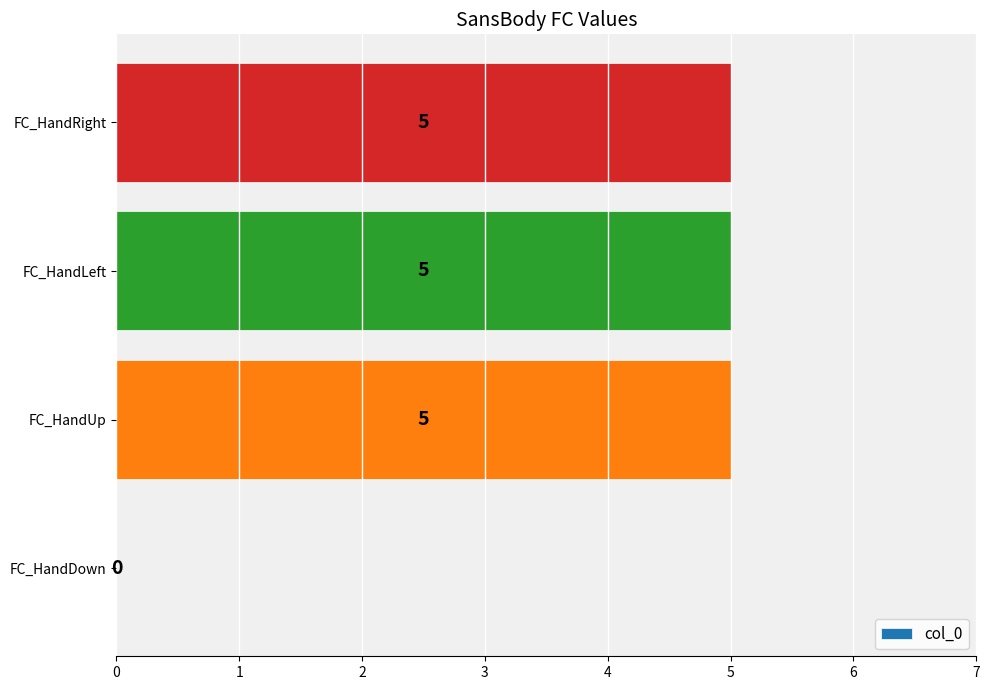

How many values are above zero?

3